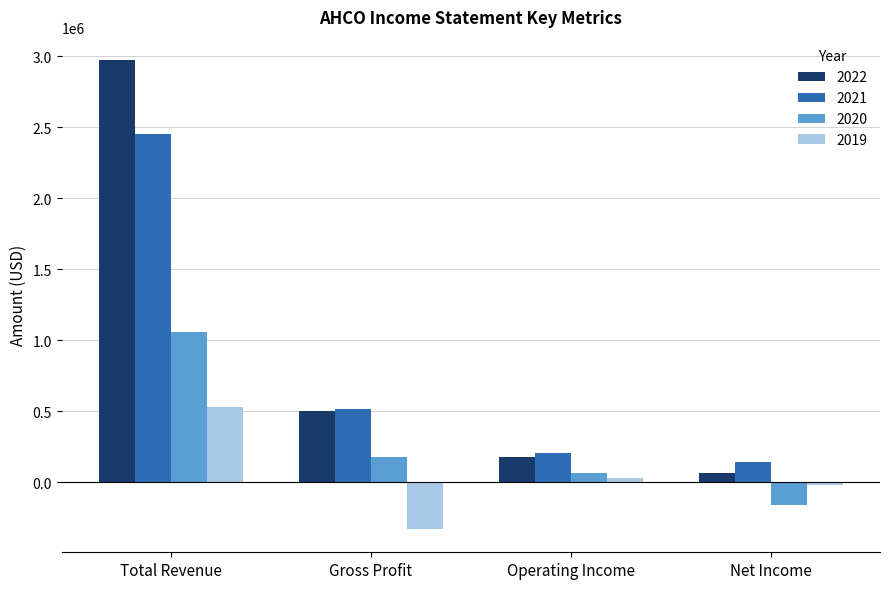

What is the average value of the 2020 series?

285175